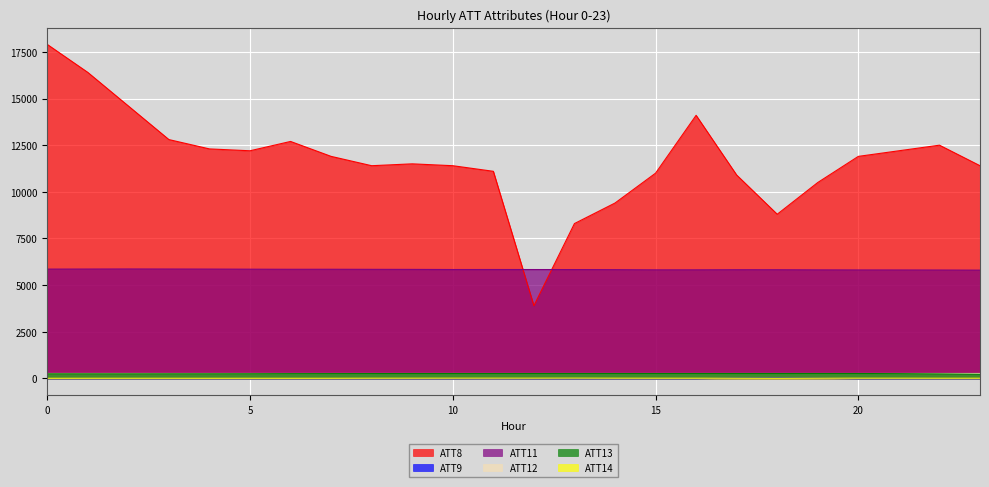

At which category does ATT14 reach its first local peak?

2